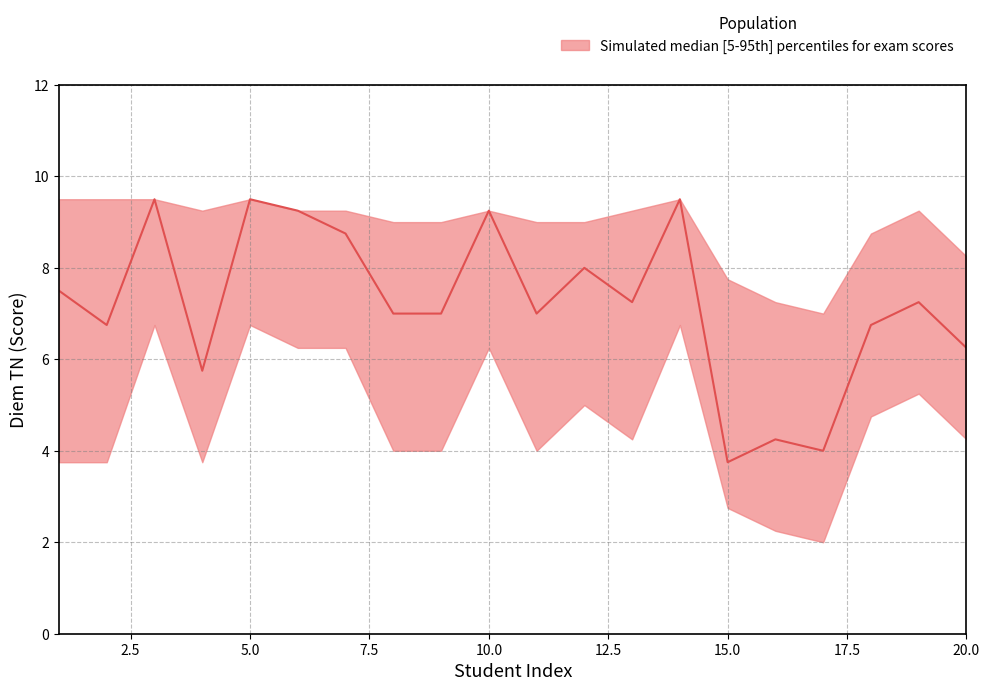

At how many categories does at least one series exceed 5?

20